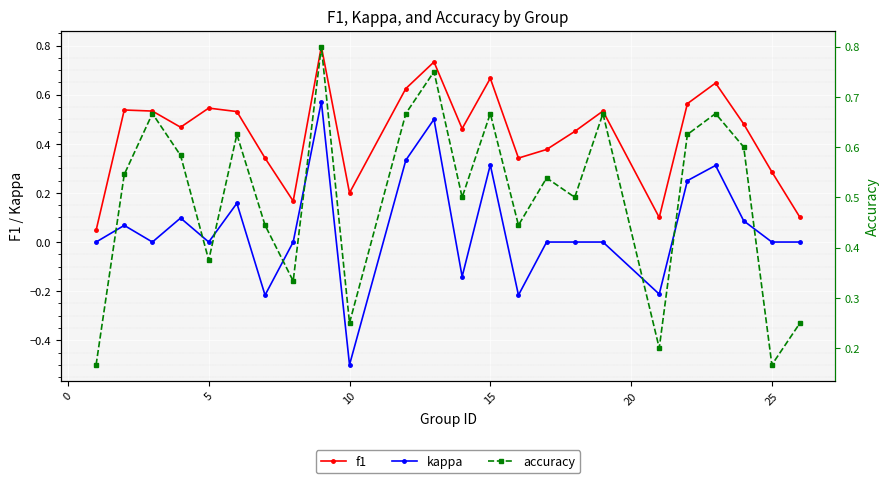

How many intersections are there between accuracy and f1?

4